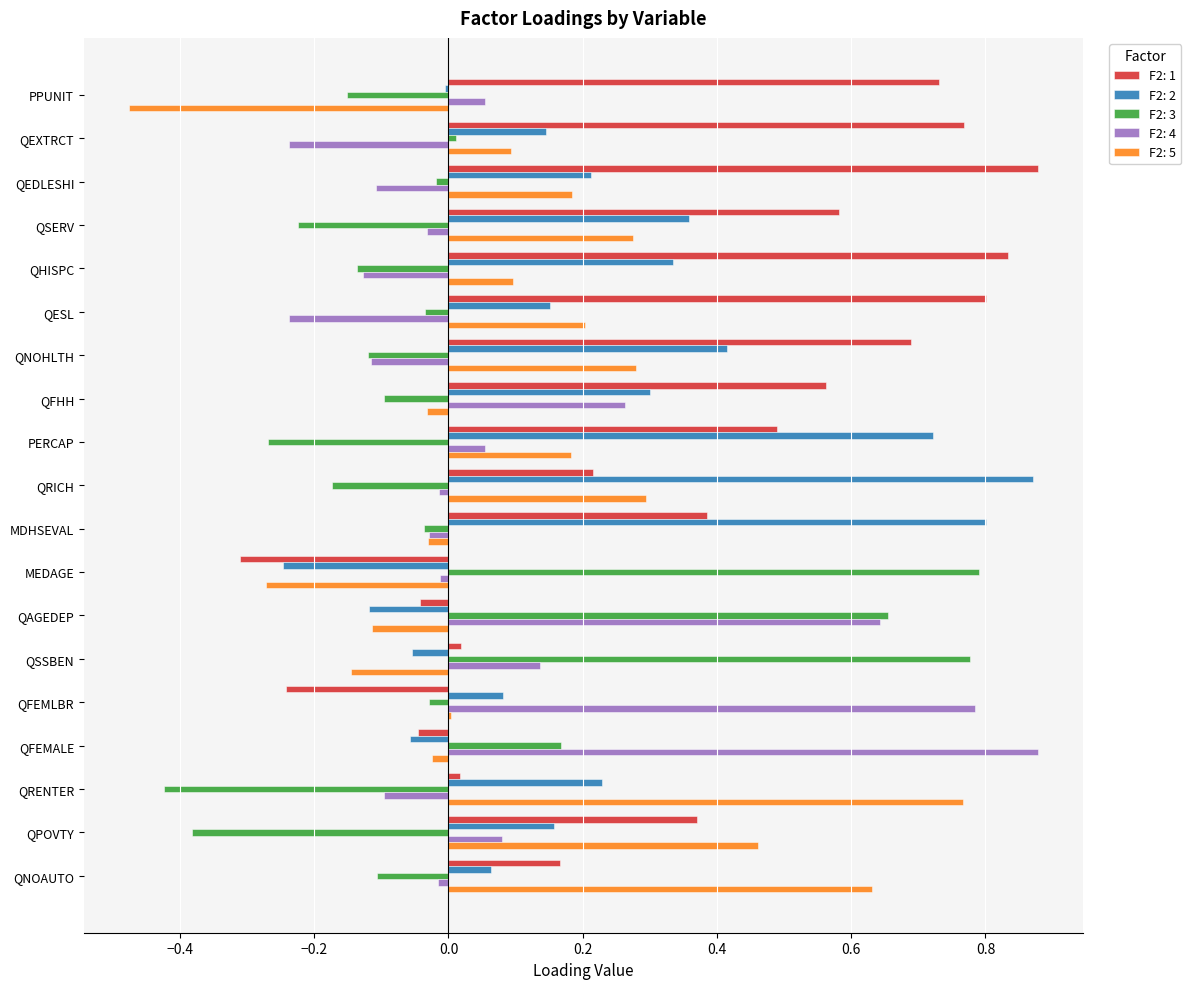

The value of F2: 1 at QRICH is 0.2. True or false?

True